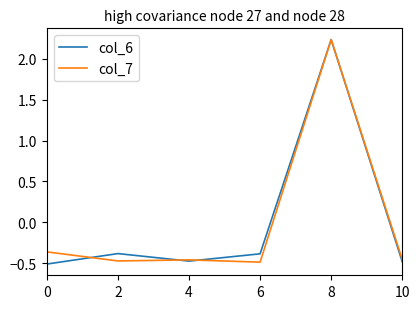

How many distinct data groups are displayed?

2